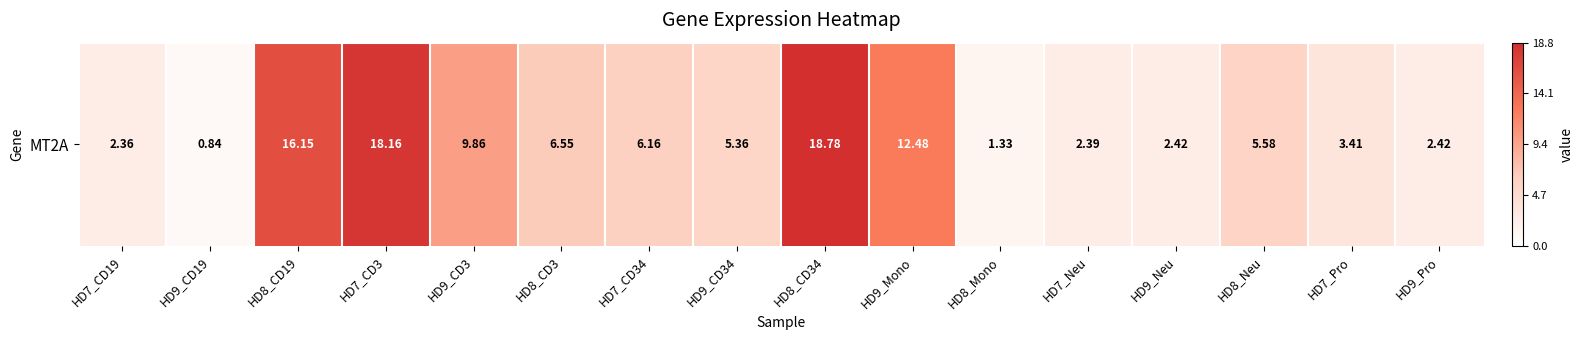

What is the change in value from HD7_CD3 to HD9_Mono?

-5.7